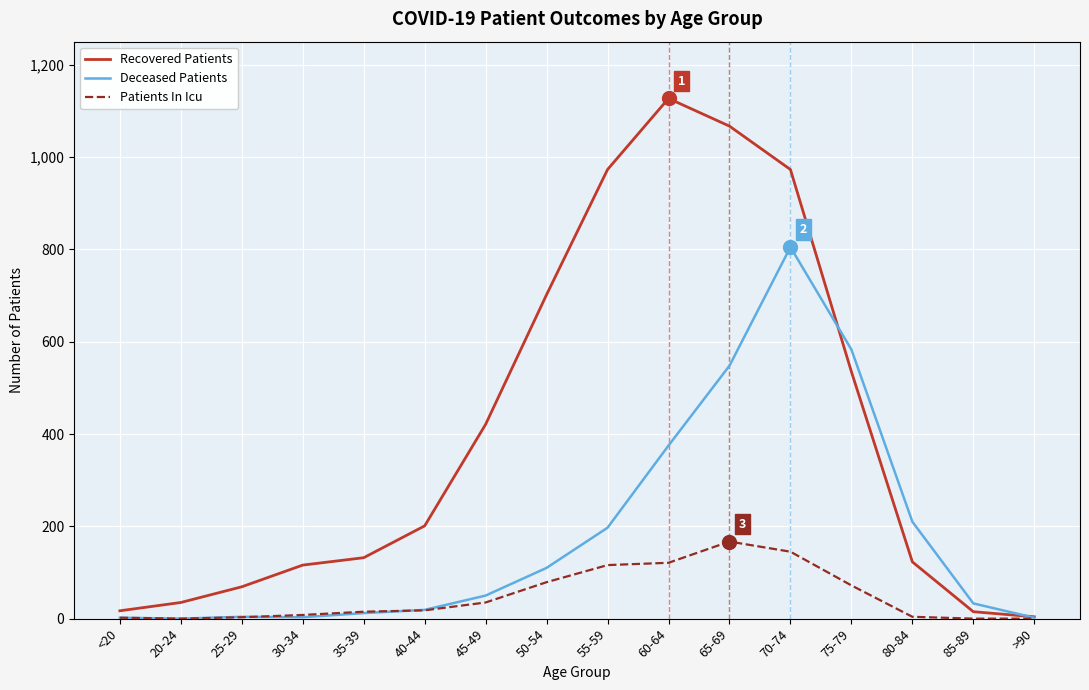

Which series has the widest spread of values?

Recovered Patients